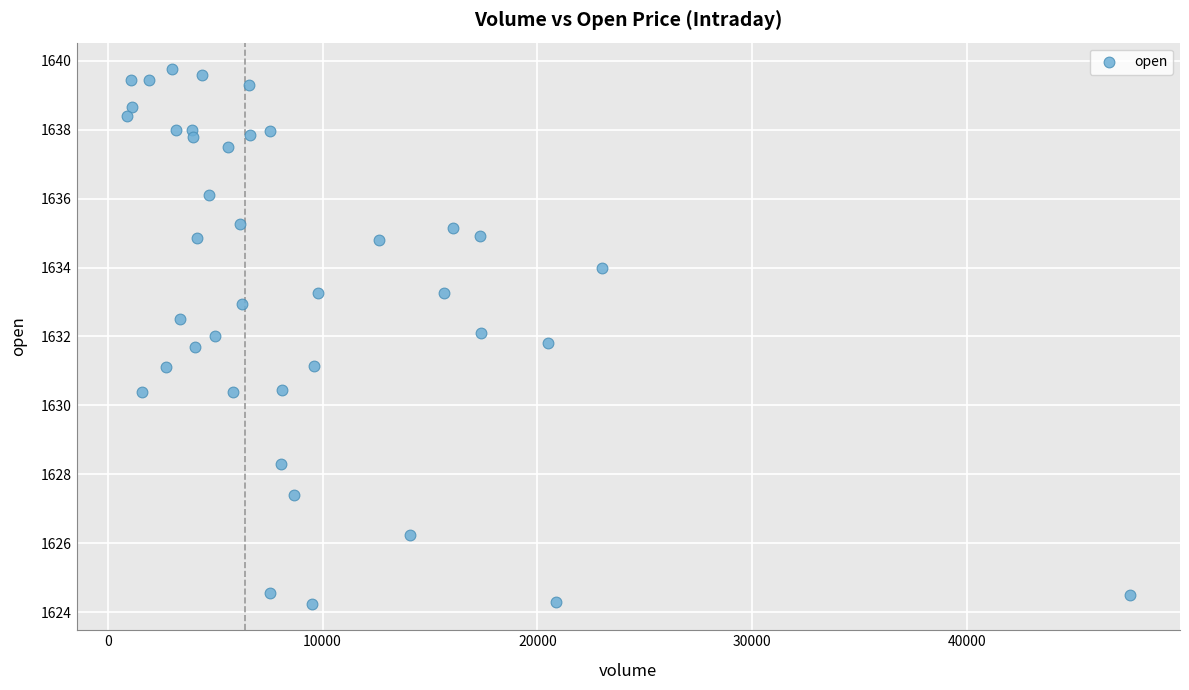

What is the range of X values (max minus min)?

46689.0